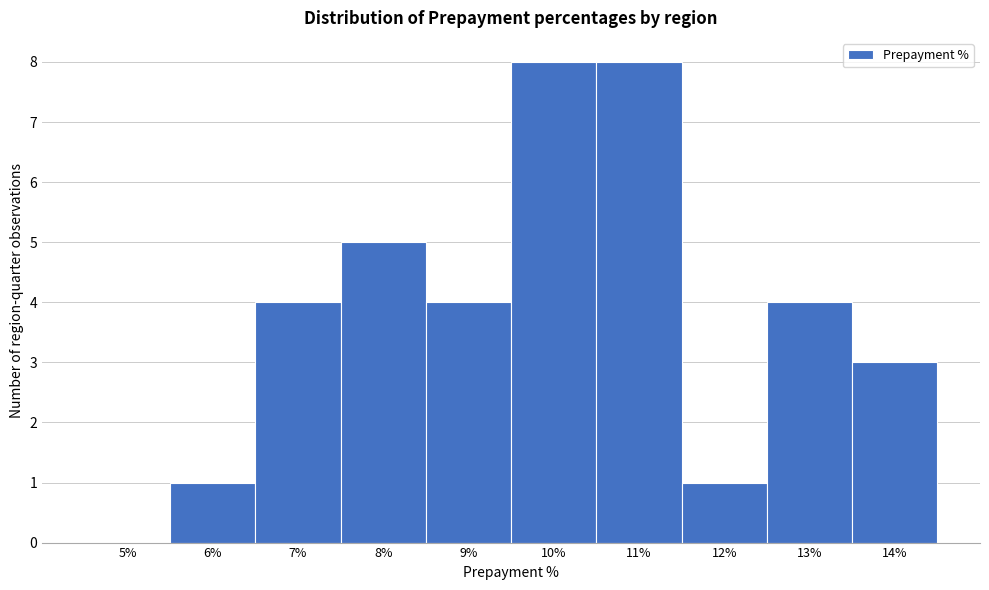

Reading left to right, what are all the values shown in this chart?

5%=0	6%=1	7%=4	8%=5	9%=4	10%=8	11%=8	12%=1	13%=4	14%=3